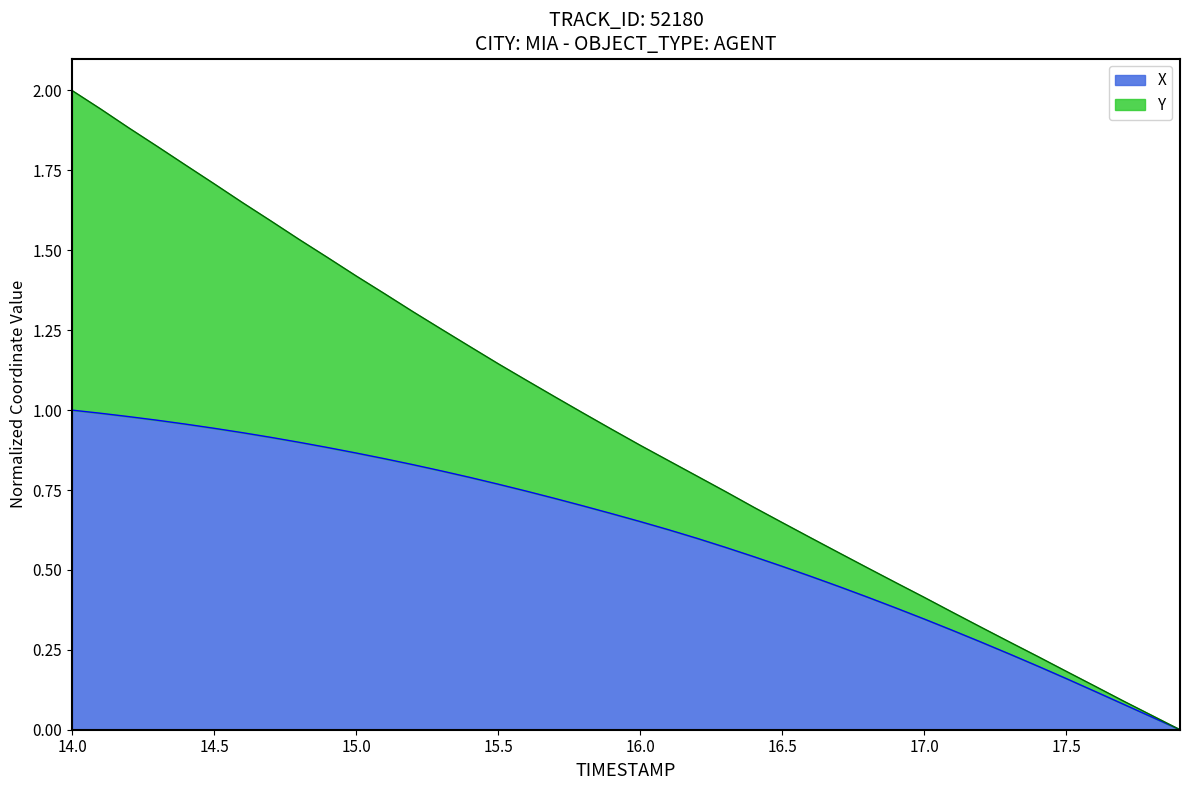

The X series shows 0.3 at 15.5. True or false?

False